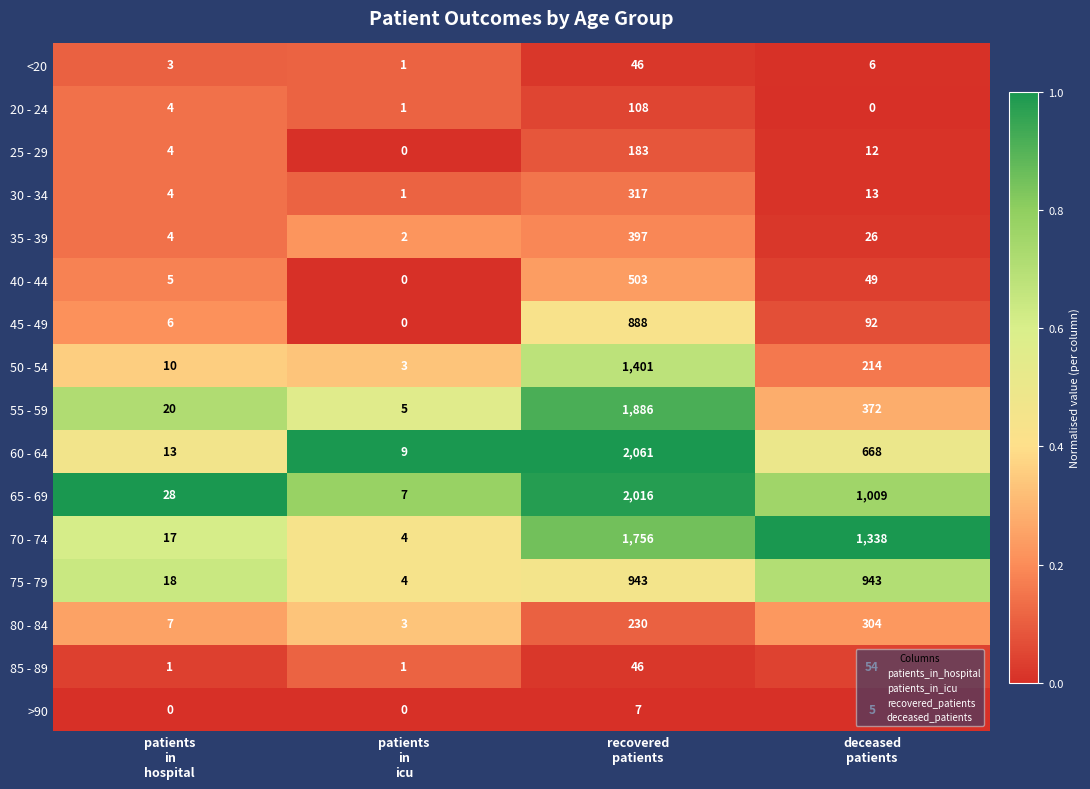

Which series has the widest spread of values?

60 - 64